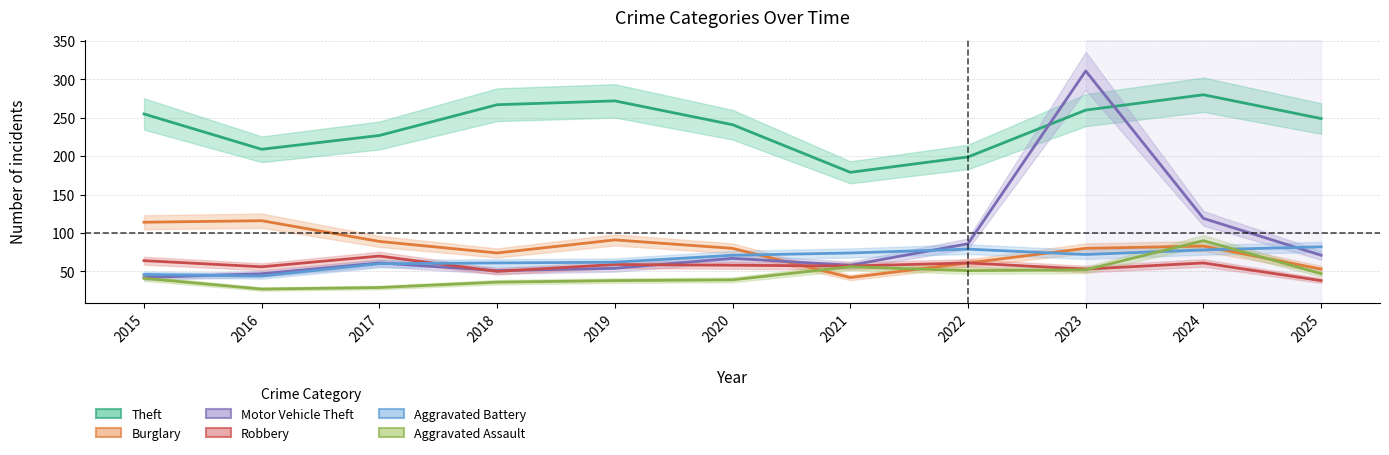

Rank the series by their maximum value, from lowest to highest.

Robbery, Aggravated Battery, Aggravated Assault, Burglary, Theft, Motor Vehicle Theft